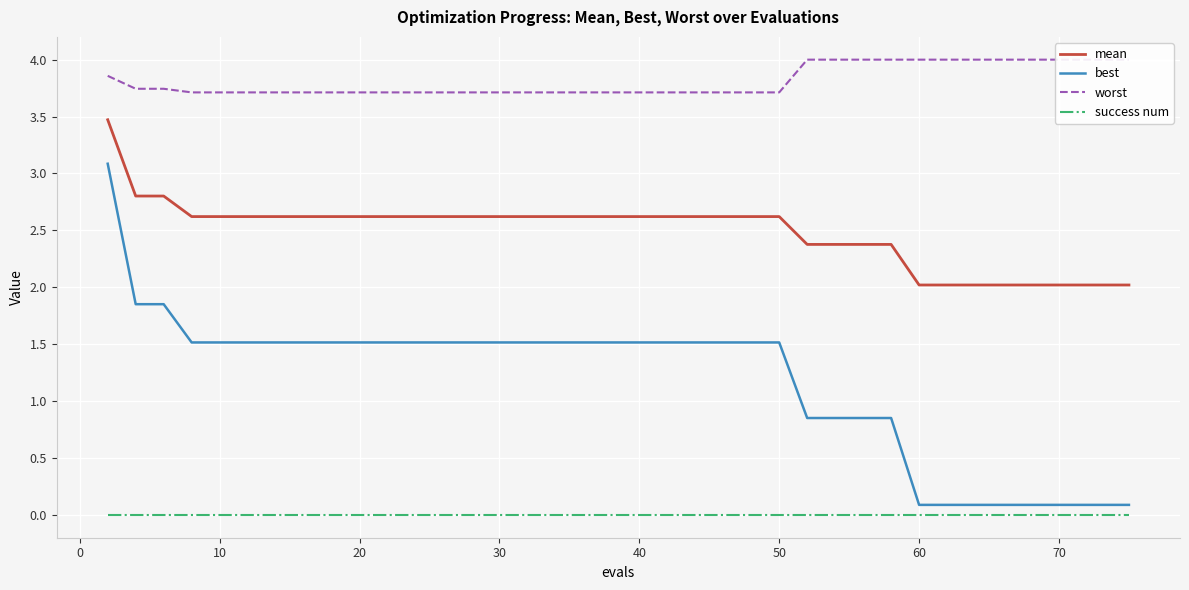

True or false: best and success num intersect in this chart.

False